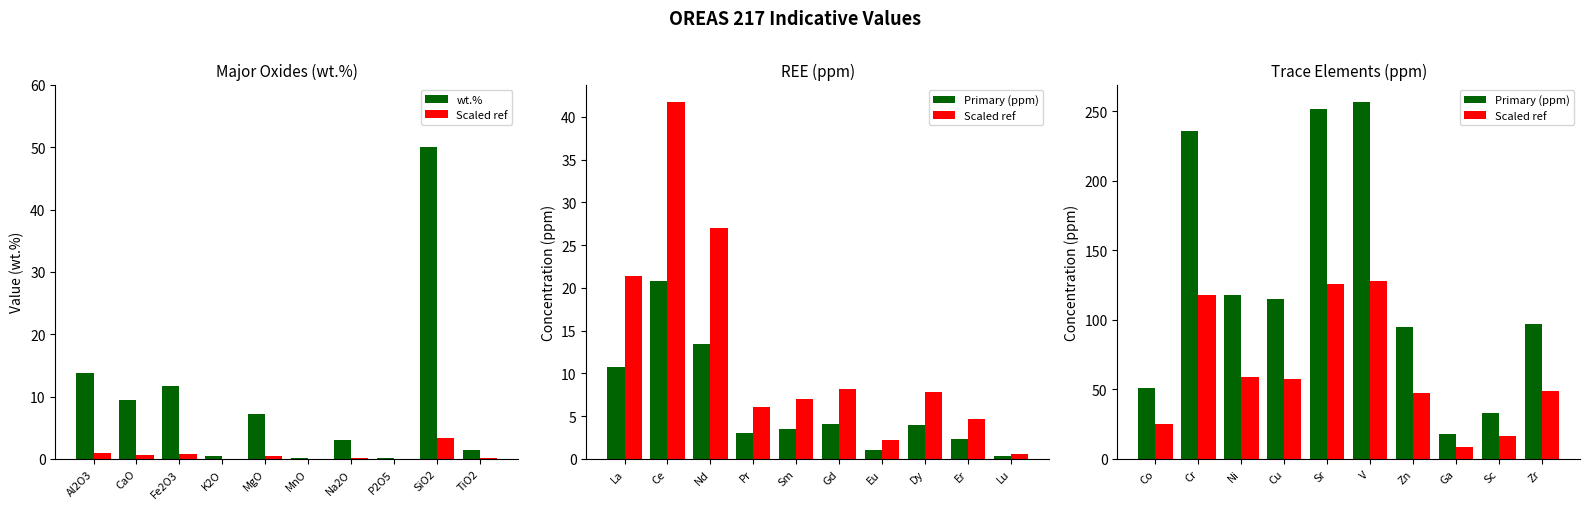

What is the minimum value shown in the chart?

0.2